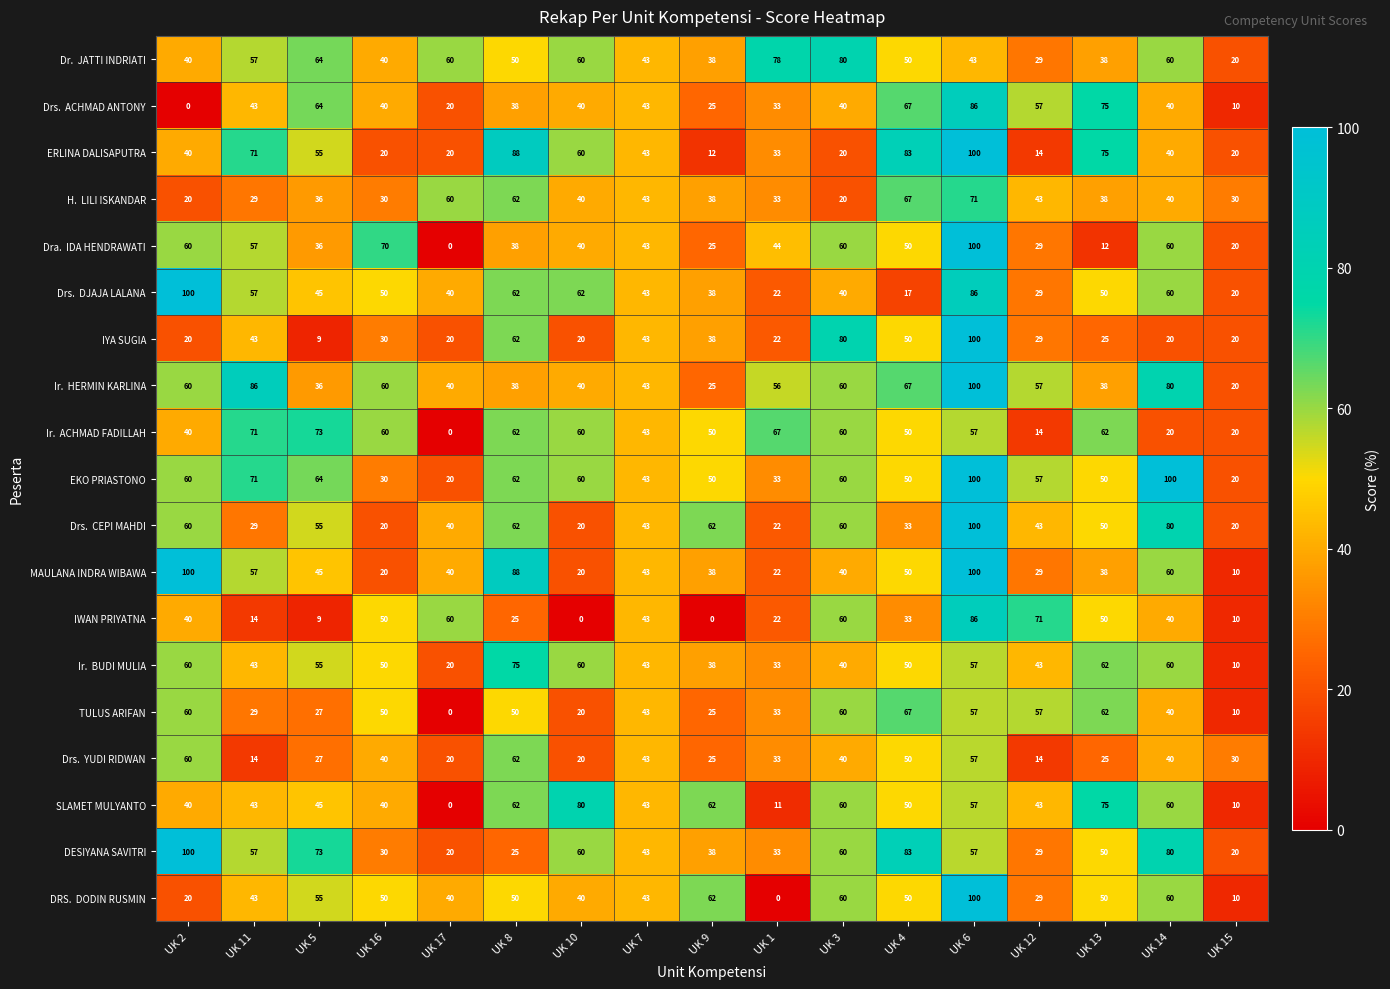

At which label does ERLINA DALISAPUTRA reach its peak?

UK 6